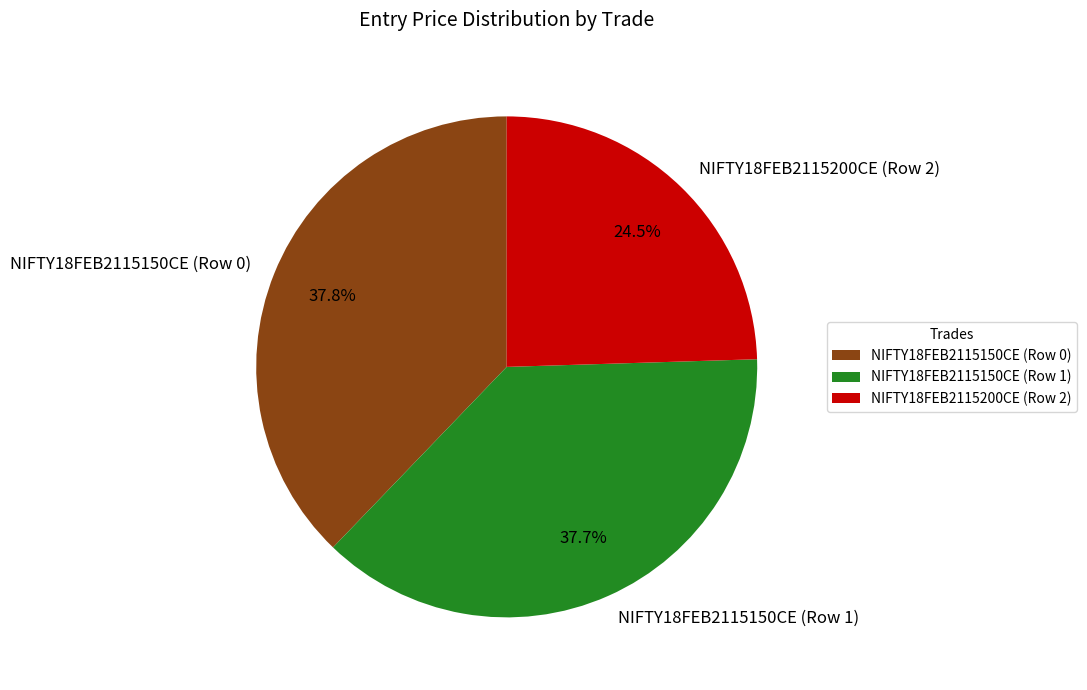

How many slices are in this pie chart?

3